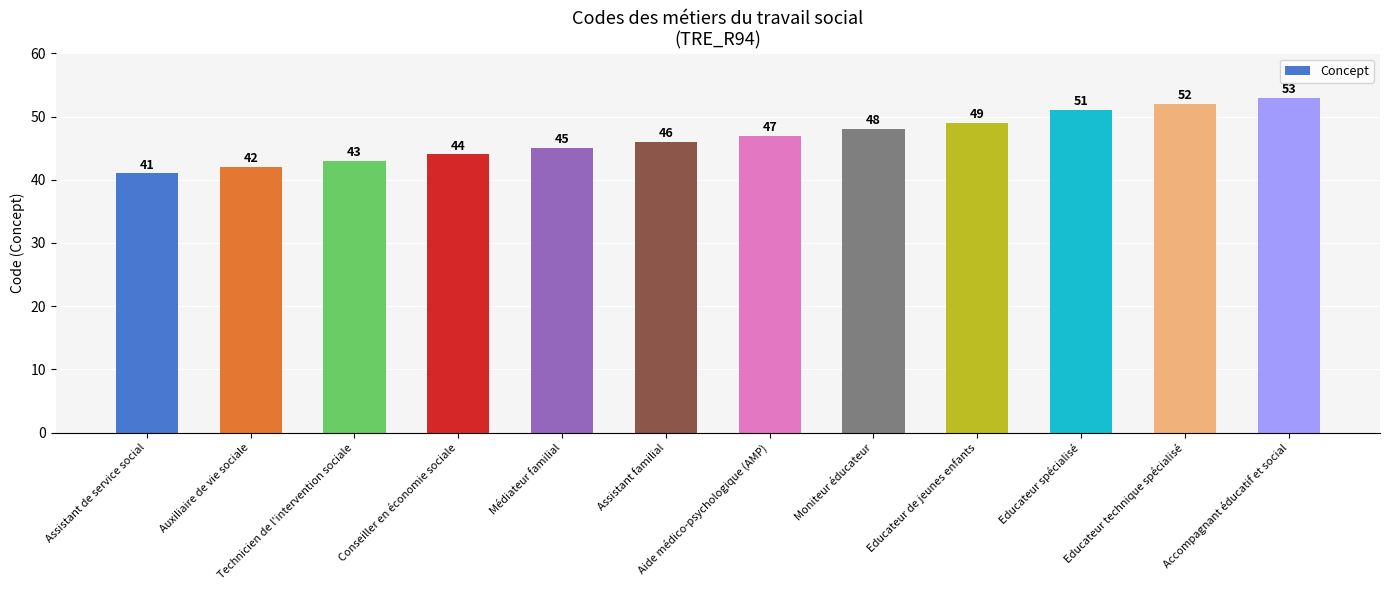

What is the change in value from Assistant de service social to Technicien de l'intervention sociale?

+2